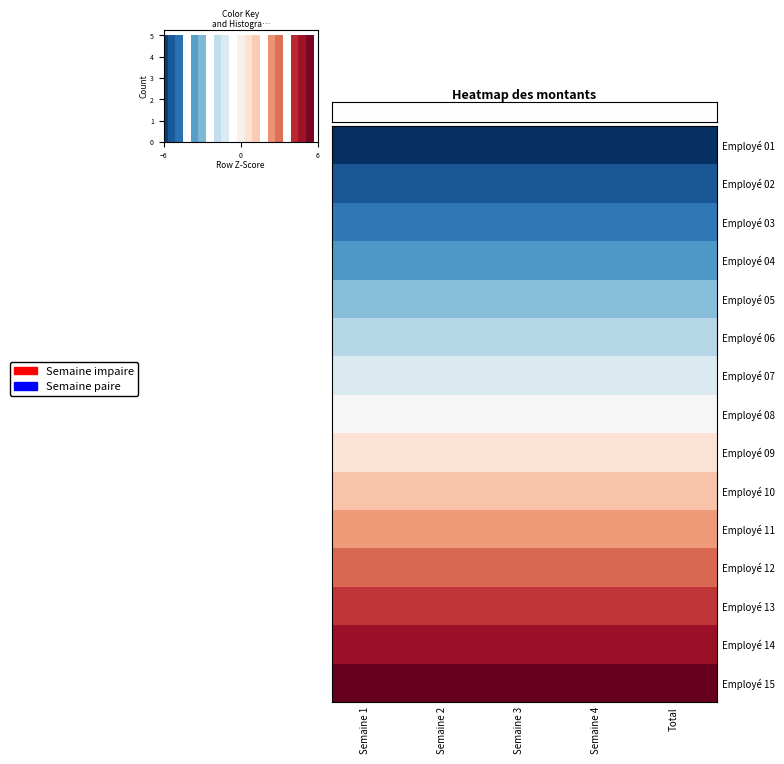

At Semaine 2, list the series in order from smallest to largest.

Employé 01, Employé 02, Employé 03, Employé 04, Employé 05, Employé 06, Employé 07, Employé 08, Employé 09, Employé 10, Employé 11, Employé 12, Employé 13, Employé 14, Employé 15